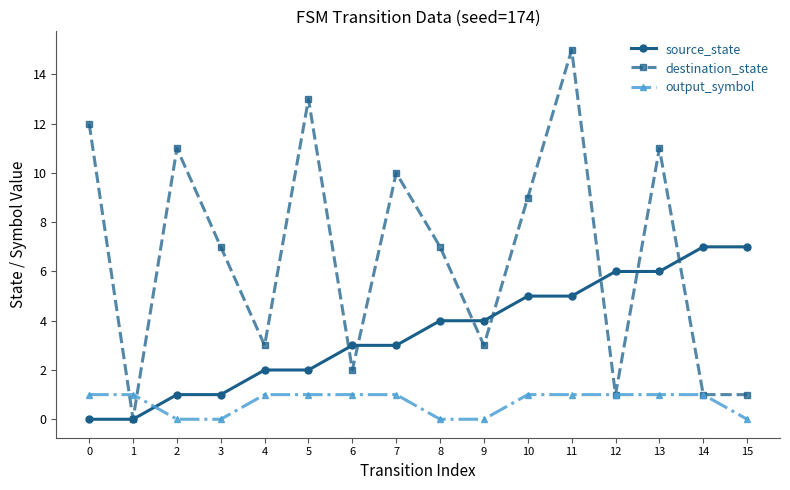

Does the chart display data point markers on the line(s)?

Yes